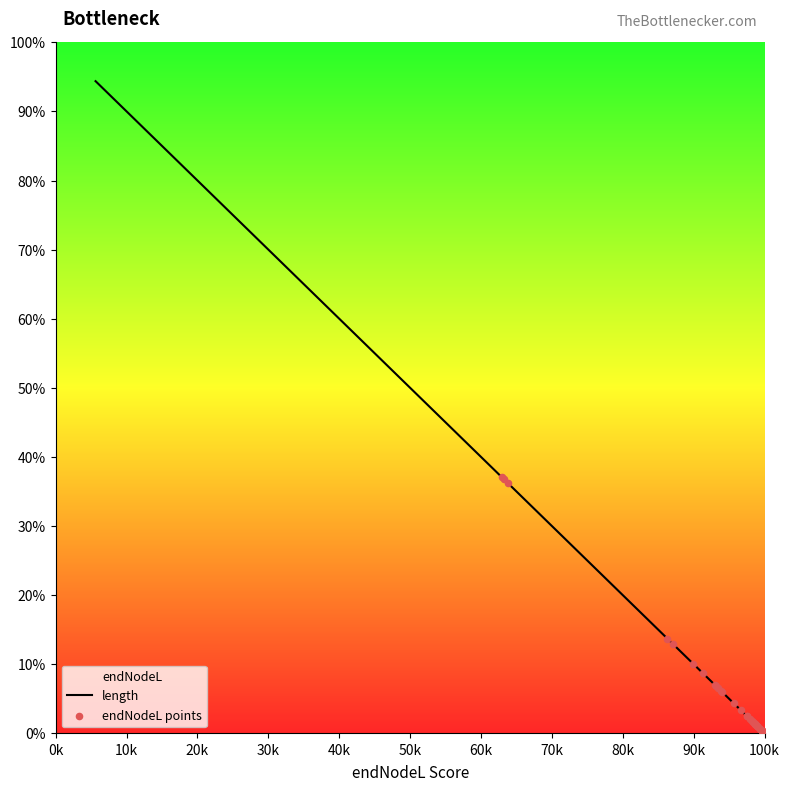

Between 55 and 56, which is larger?

55